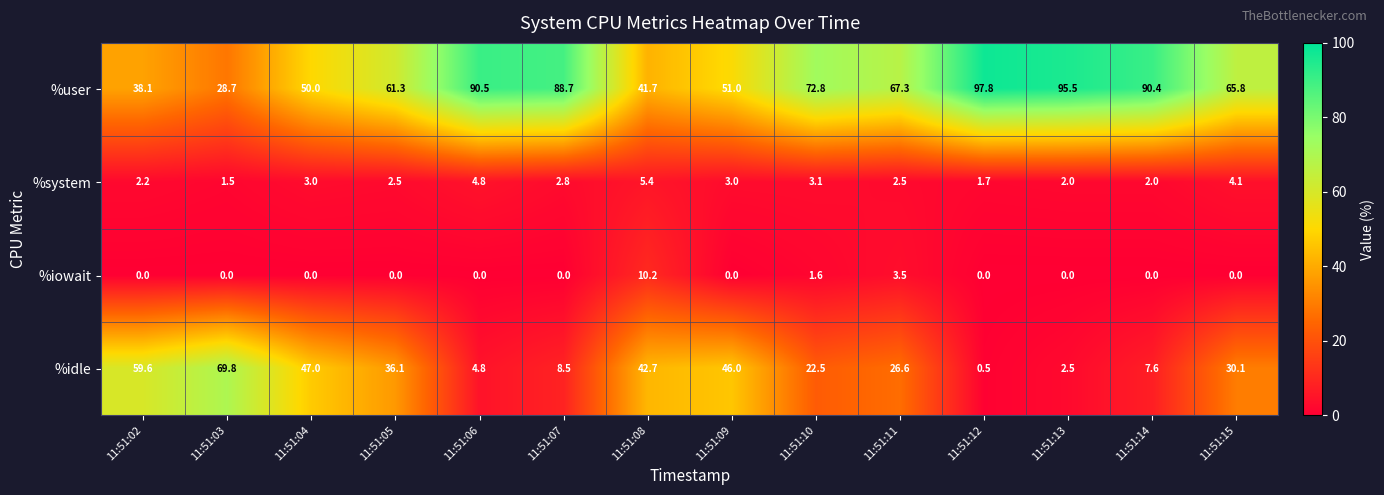

At how many categories does at least one series exceed 22?

14